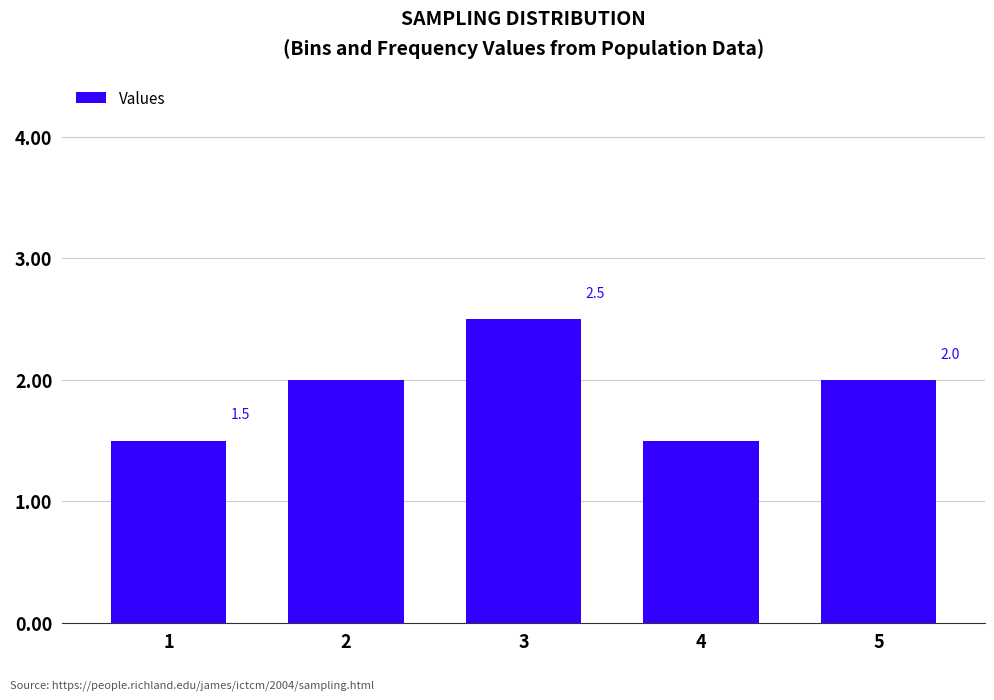

What is the value of the 1st bar from the left?

1.5